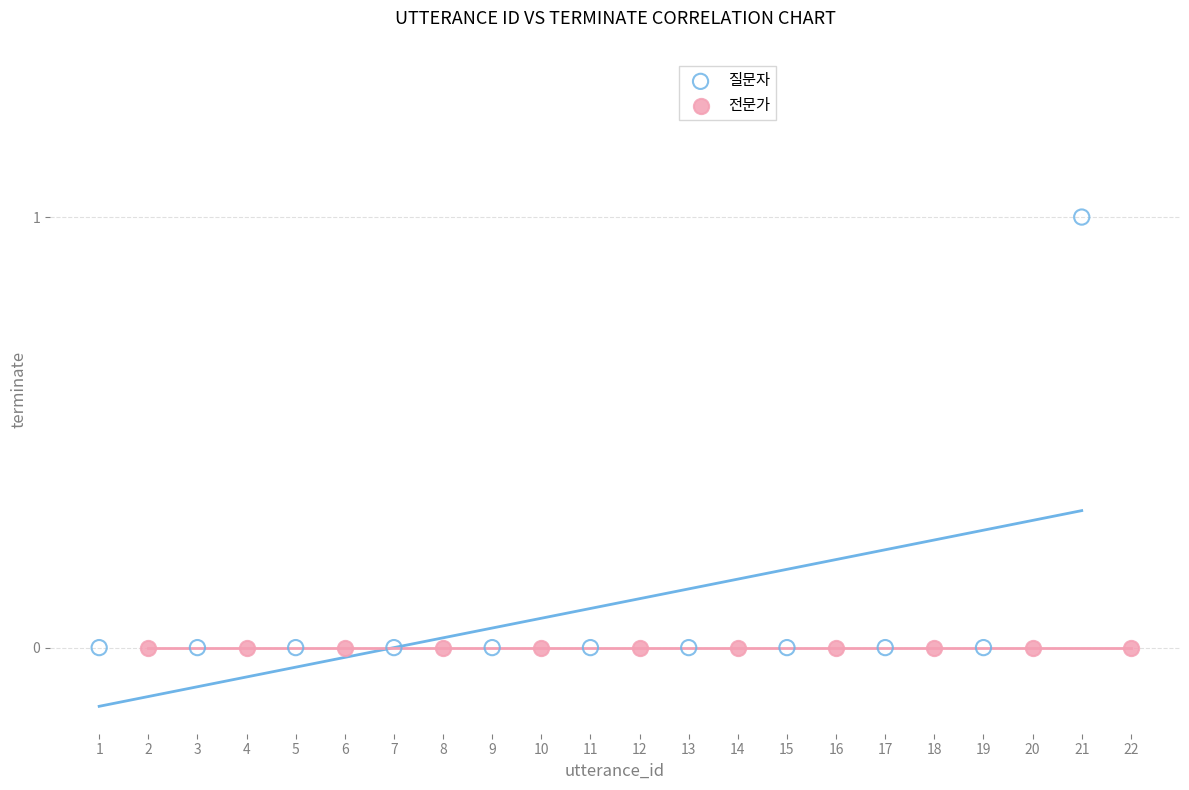

What are all the series names shown in the legend?

질문자, 전문가